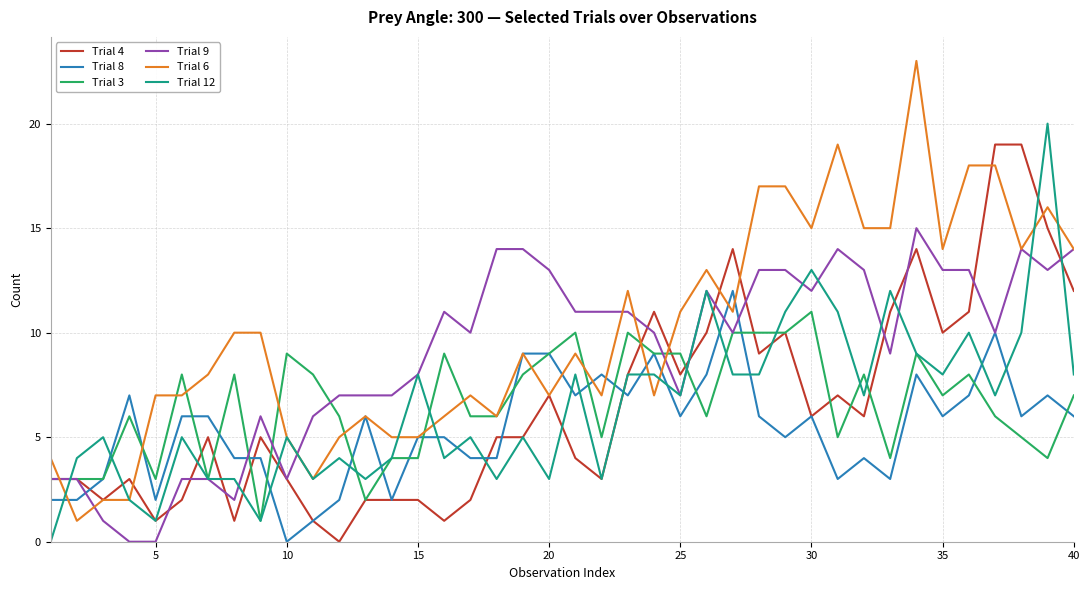

Which series has the largest total across all categories?

Trial 6